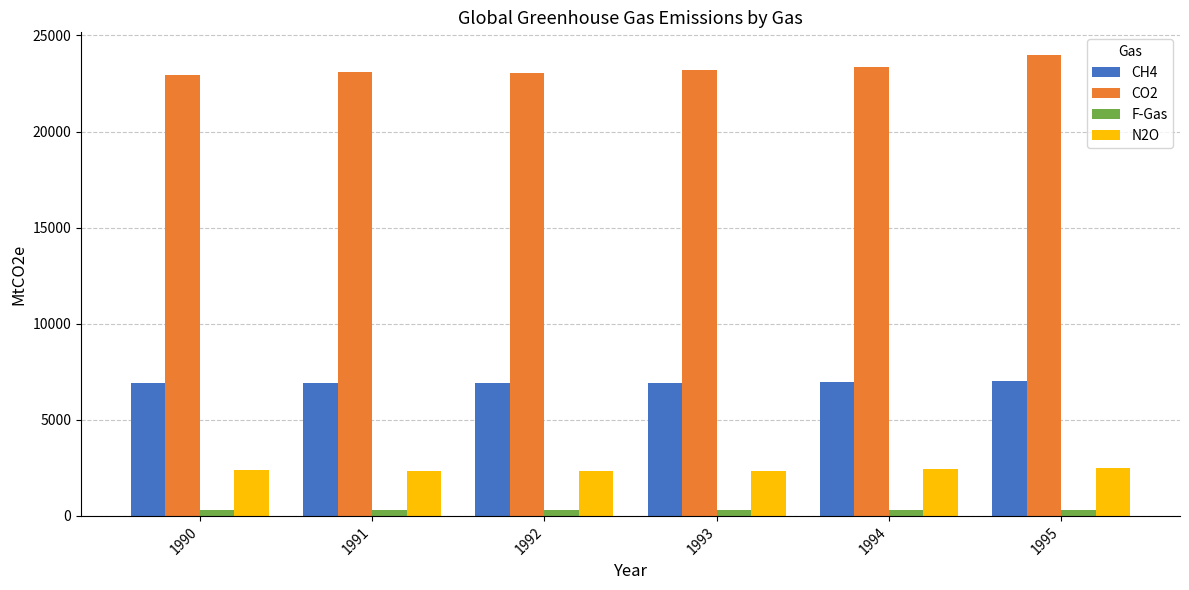

Which series has the largest range (max minus min)?

CO2